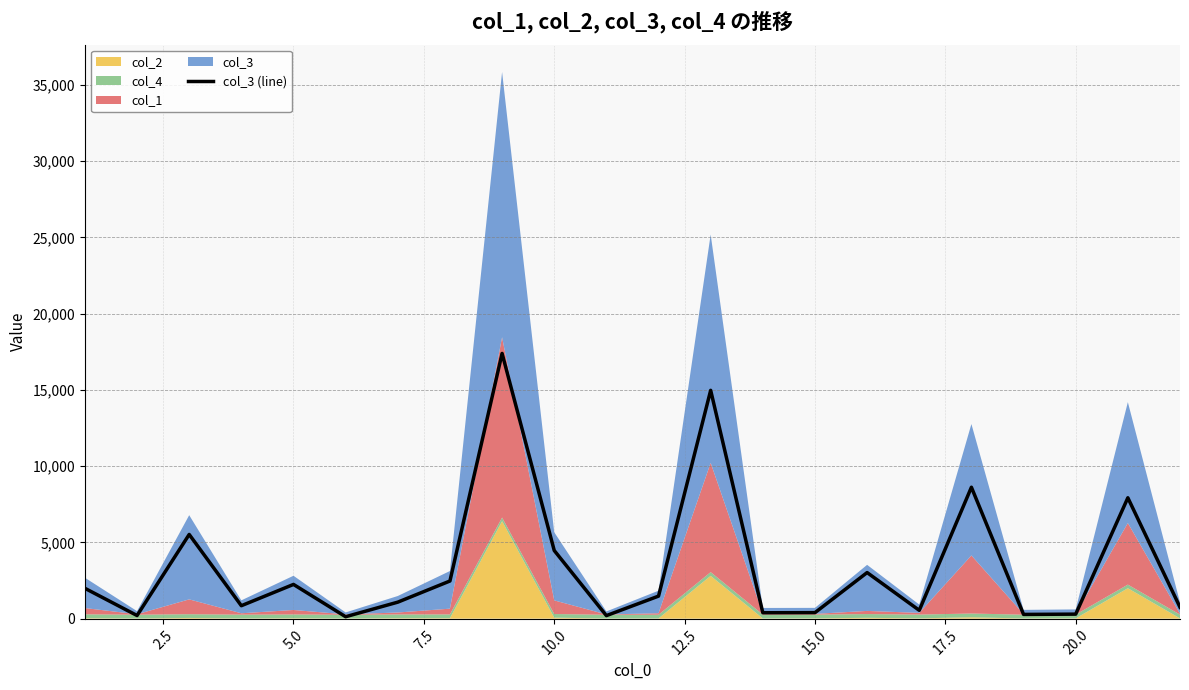

Does the chart display data point markers on the line(s)?

No